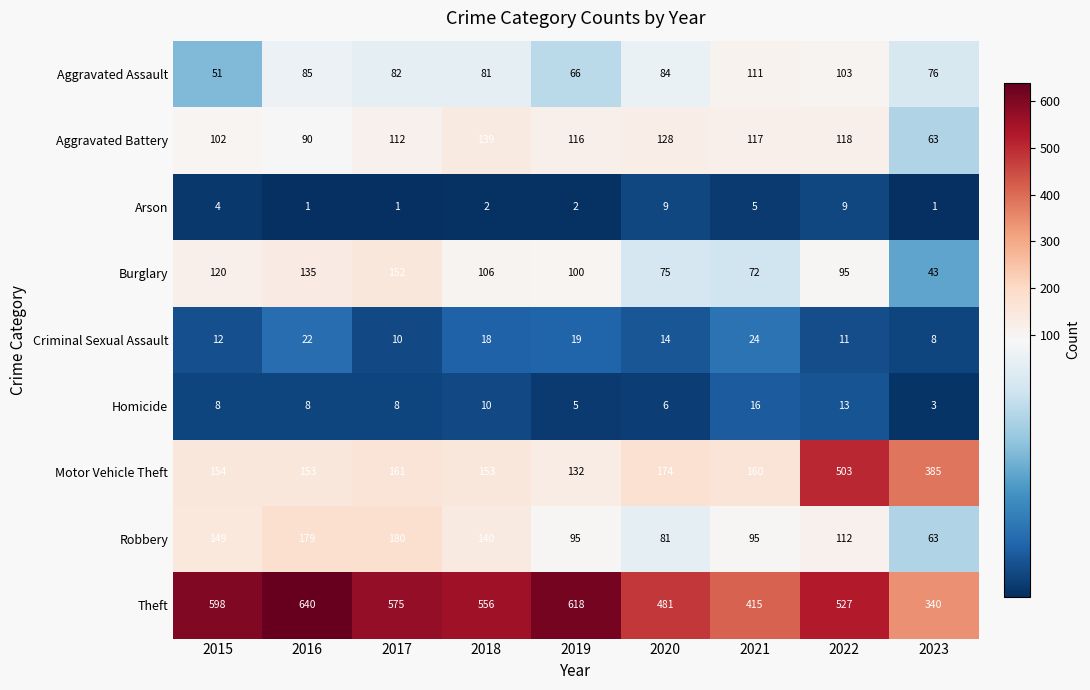

Count the number of categories in the chart.

9